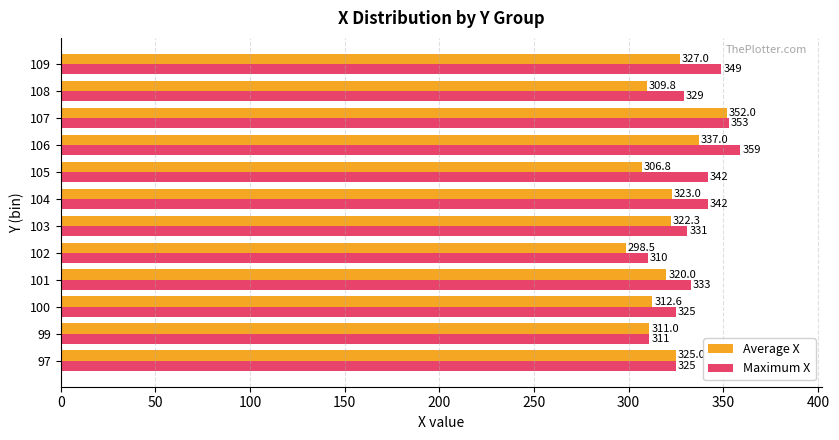

List the series in order of their peak value, lowest first.

Average X, Maximum X